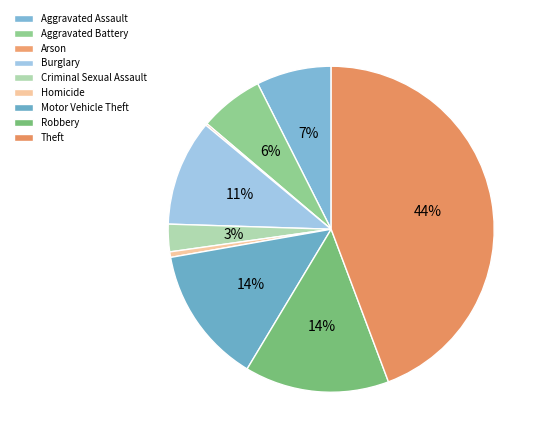

Which slice is the largest?

Theft